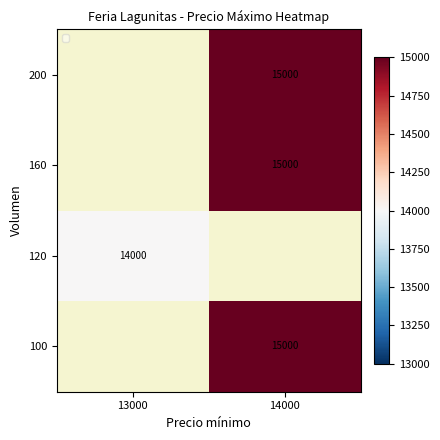

True or false: 100 has a value of 19771 at 14000.

False